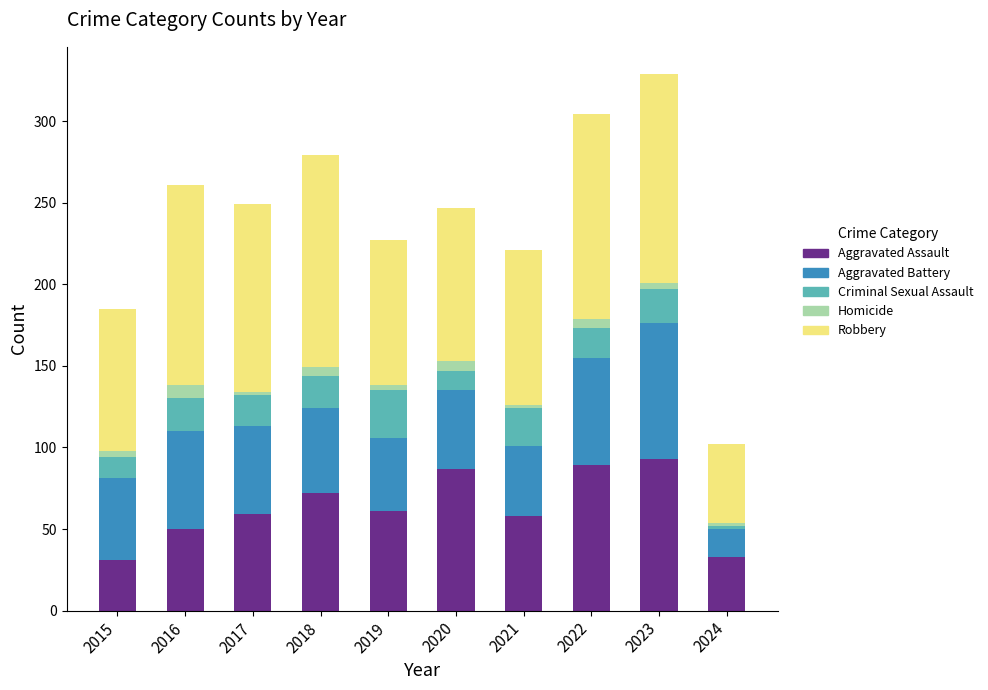

What is the minimum value for Aggravated Assault?

31